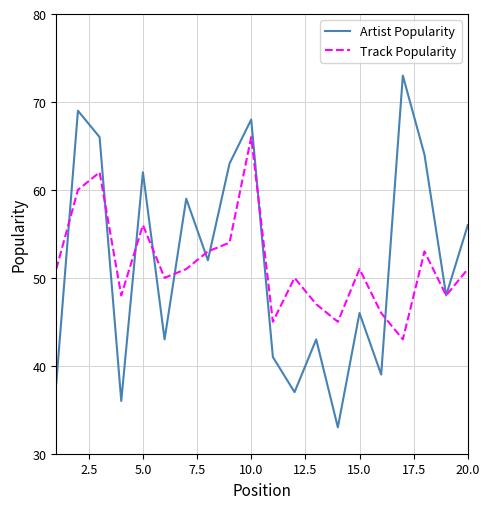

What is the greatest value displayed?

73